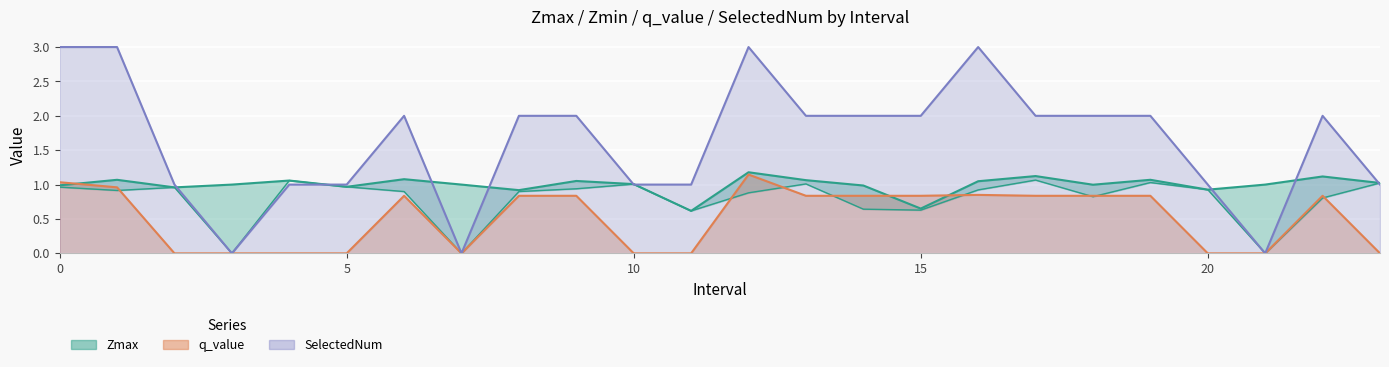

List the labels in order of Zmin value, smallest first.

3, 7, 21, 11, 15, 14, 22, 18, 12, 6, 8, 1, 16, 20, 9, 2, 0, 5, 10, 13, 23, 19, 4, 17